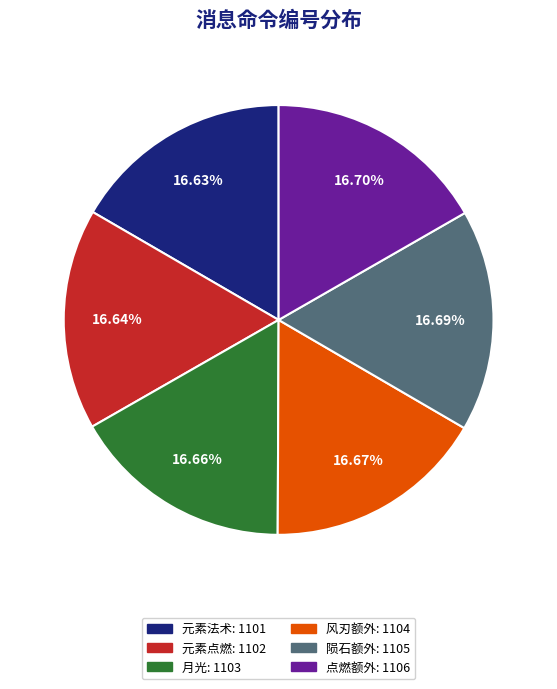

Does 陨石额外 represent more than half of the total?

No